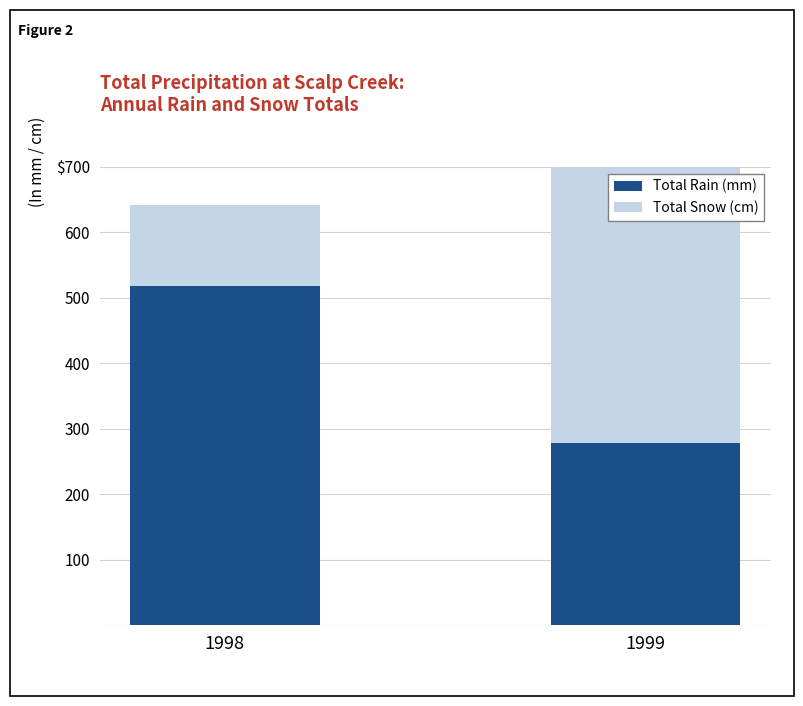

Between 1998 and 1999, which series saw the biggest shift?

Total Snow (cm)